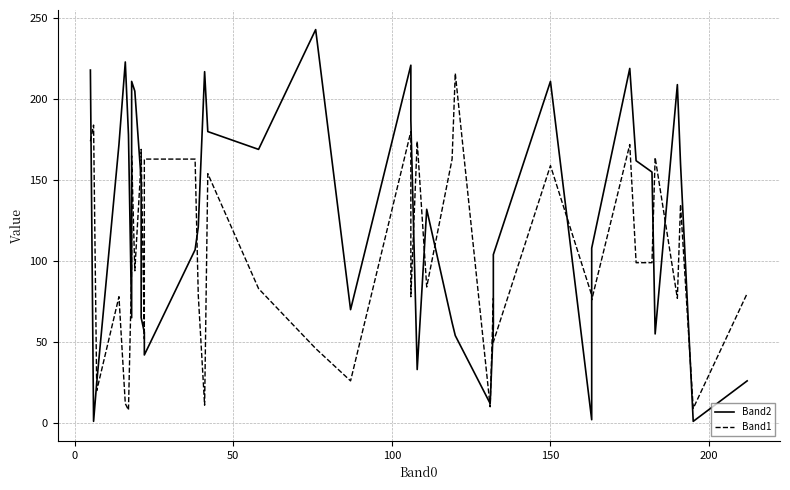

Reading left to right, extract all data points from this chart.

Band2: 218	1	25	172	223	178	65	211	205	150	65	56	42	107	121	217	180	169	243	70	221	187	33	132	62	54	12	60	104	211	2	108	219	162	155	55	209	160	1	26
Band1: 174	184	20	78	12	8	95	165	94	162	169	52	163	163	79	11	154	83	46	26	180	78	174	84	163	216	10	77	50	159	79	76	172	99	99	164	77	135	9	80